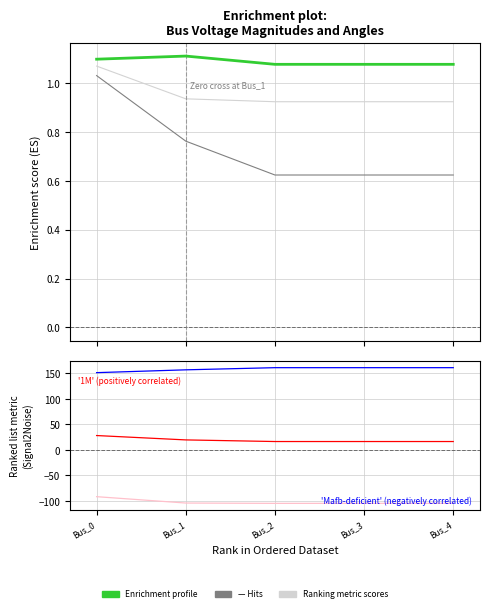

The pf_vm_b_pu series shows 0.9 at Bus_4. True or false?

False